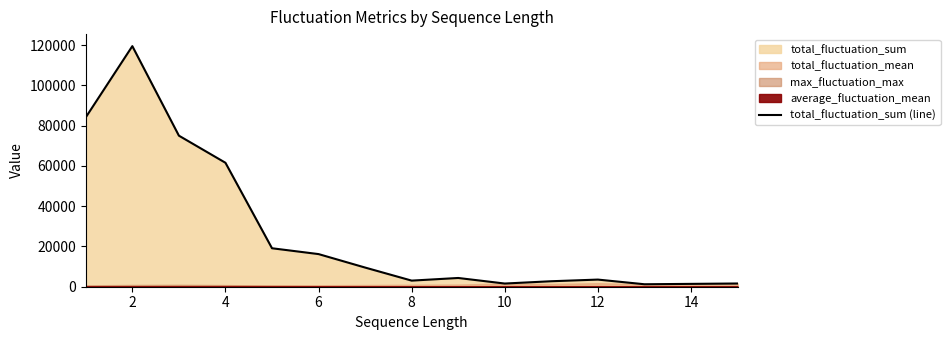

Which category has the highest value across all series?

2